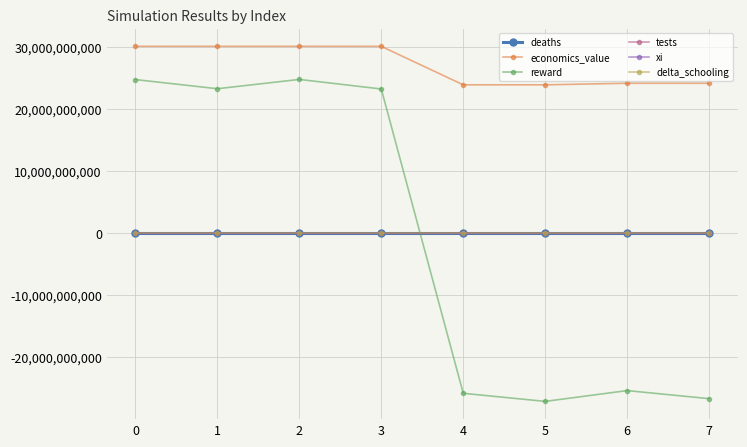

What is the value of the delta_schooling point at the 7th from the left?

0.5